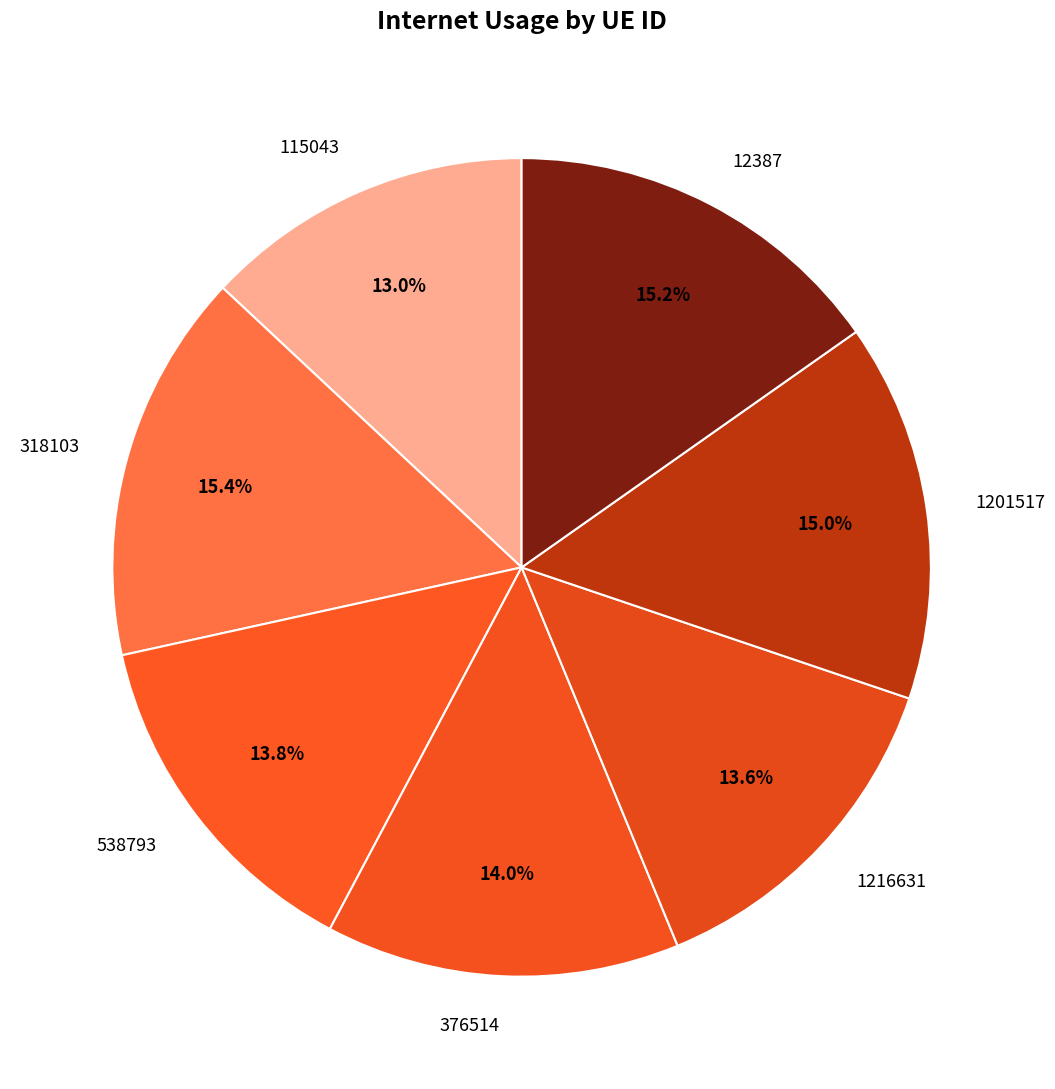

To the nearest percent, what percentage of the pie is 115043?

13%